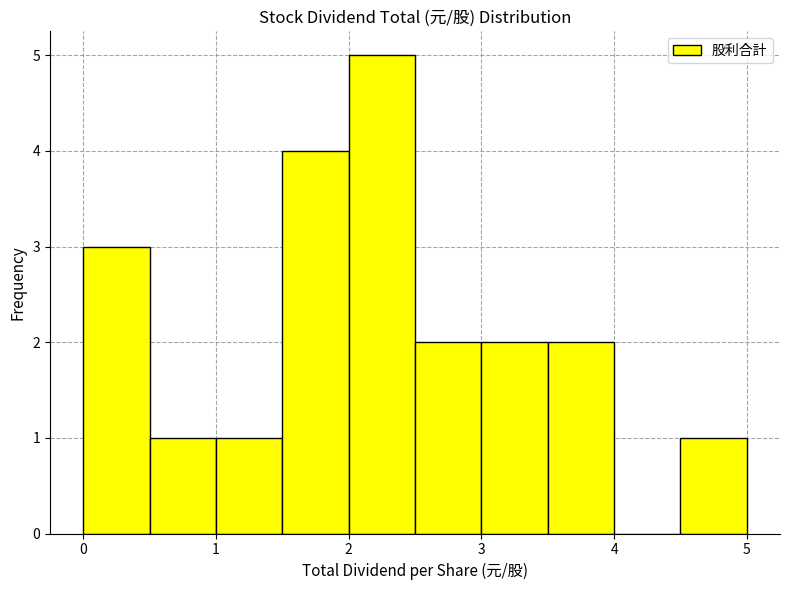

What is the height of the bar covering 0.0 to 0.5 on the x-axis? The values are not printed on the chart, so give them approximately, as read against the axis.

3